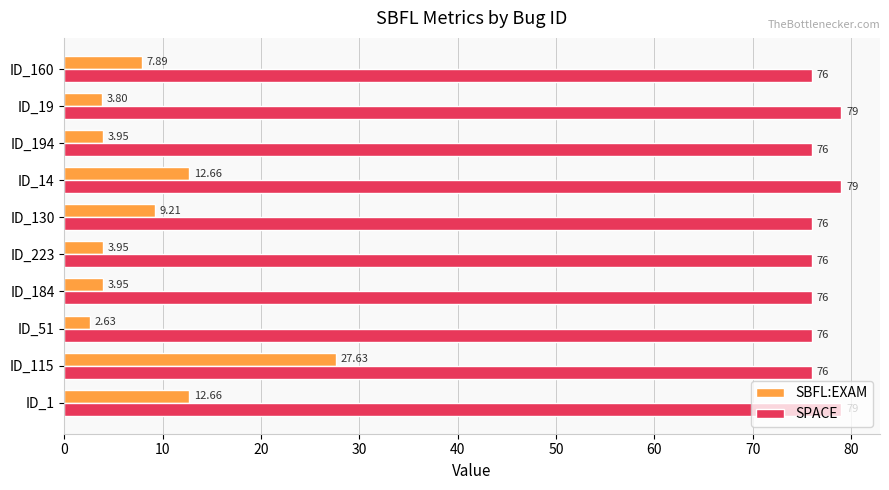

At which category is the sum across all series the highest?

ID_115